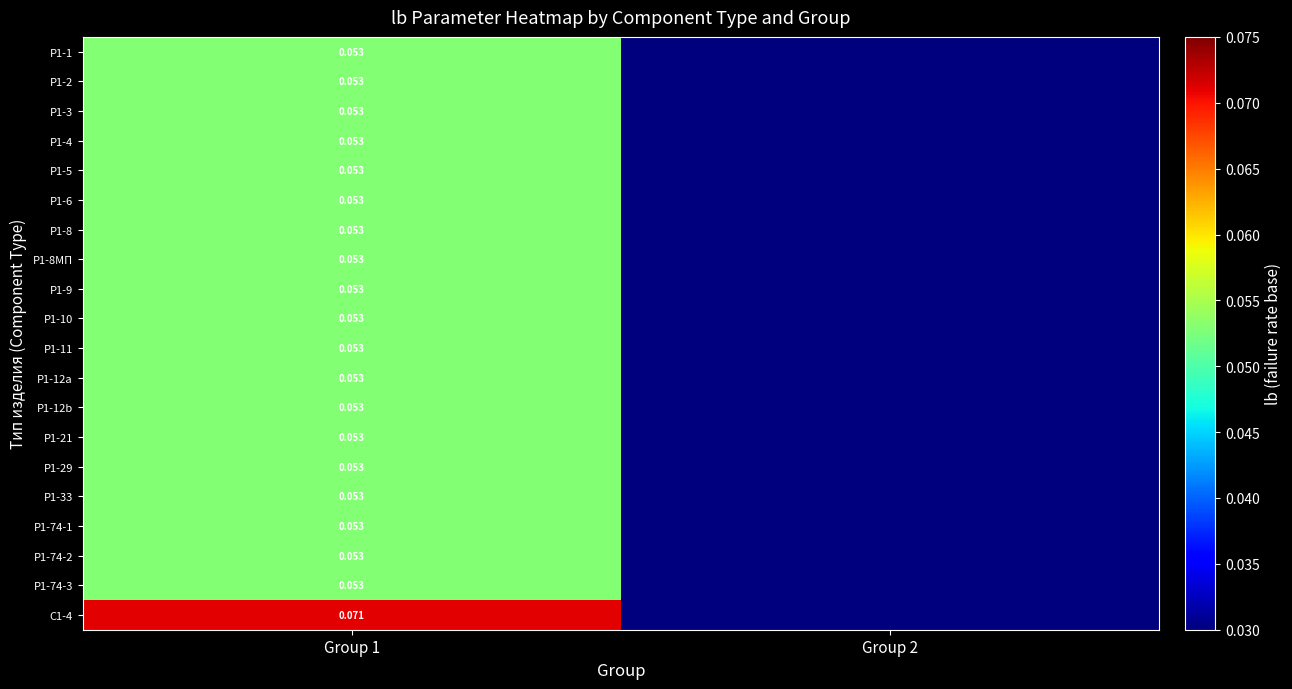

Which category has the highest value in the Р1-29 series?

Group 1